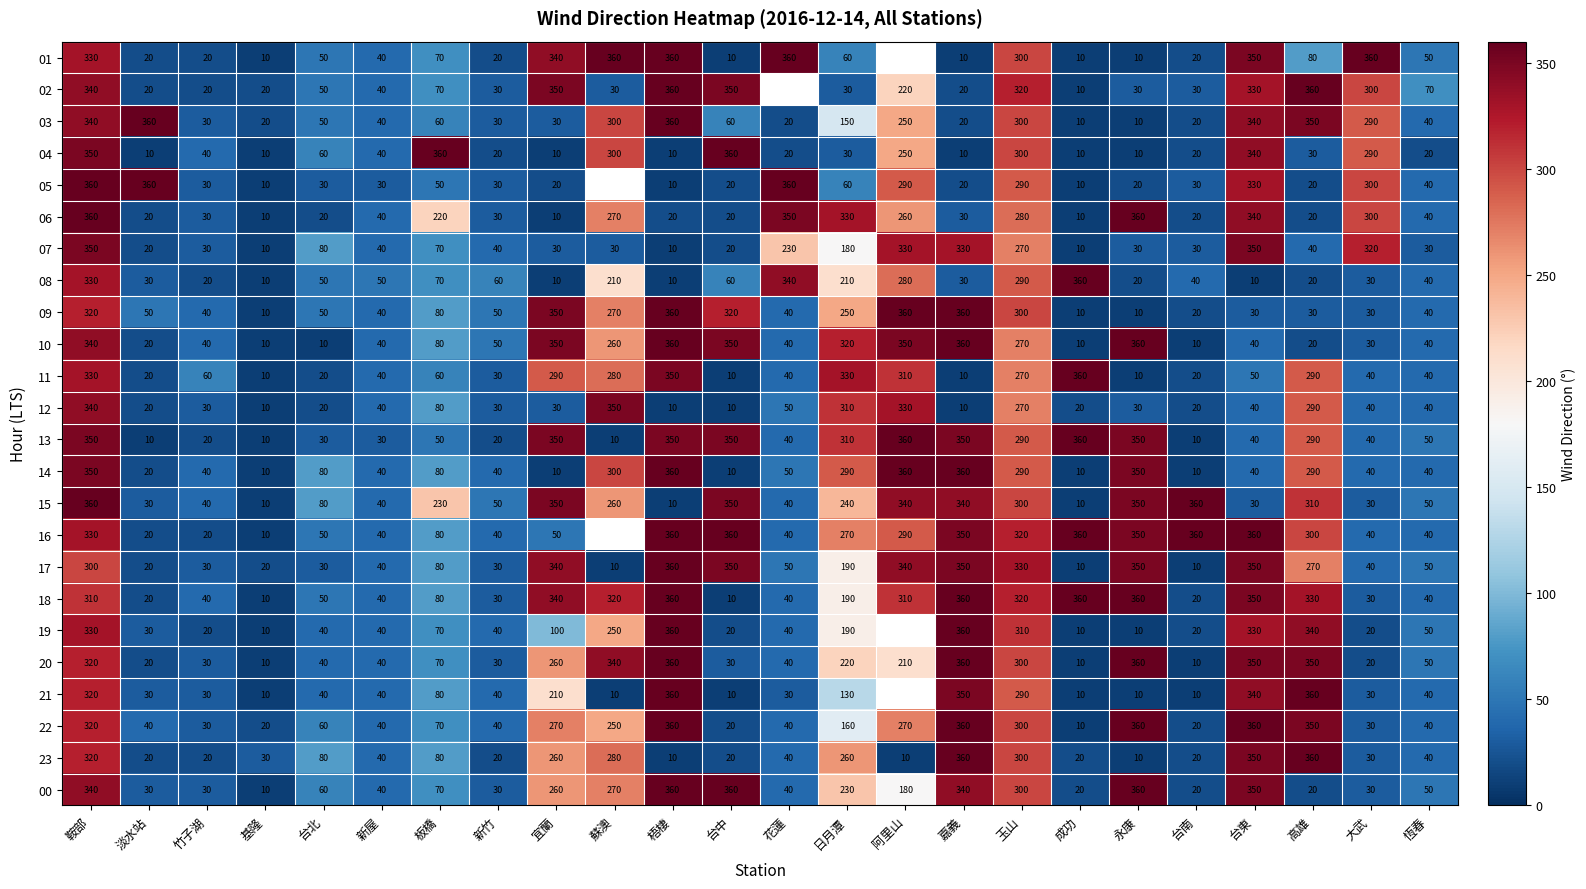

The value of 18 at 嘉義 is 360. True or false?

True